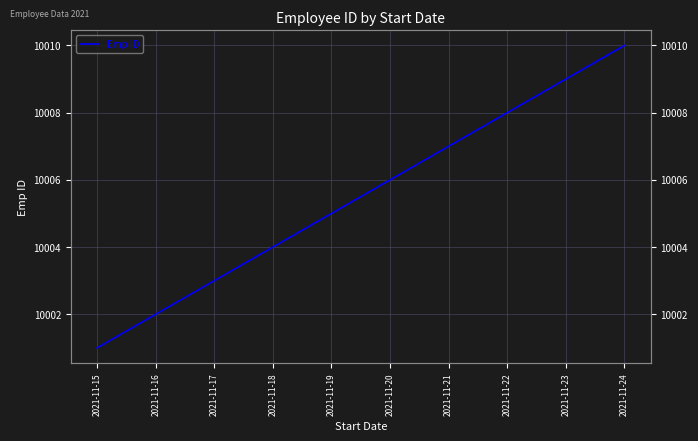

The value at 2021-11-18 is 3641. True or false?

False